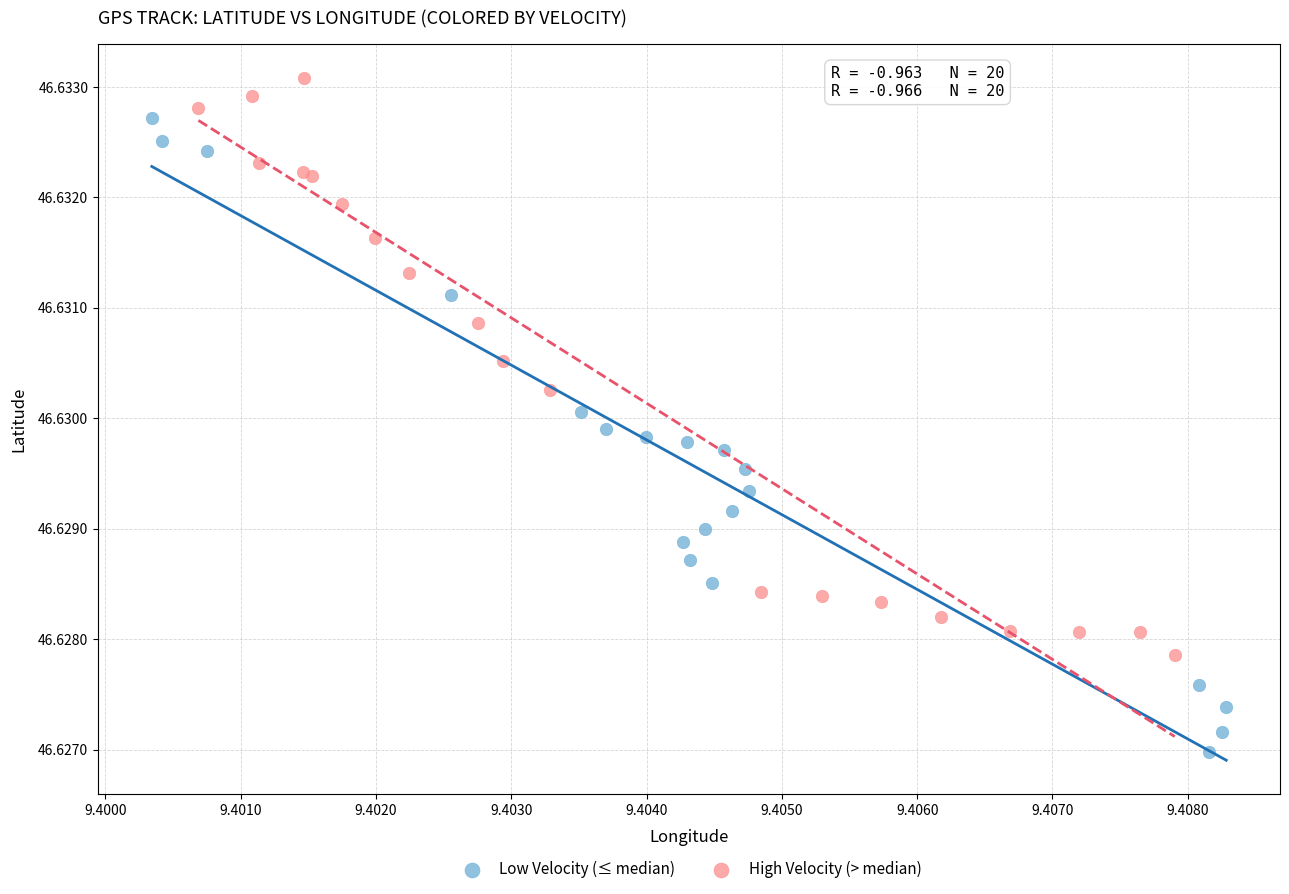

Which series reaches the minimum Y coordinate?

Low Velocity (≤ median)